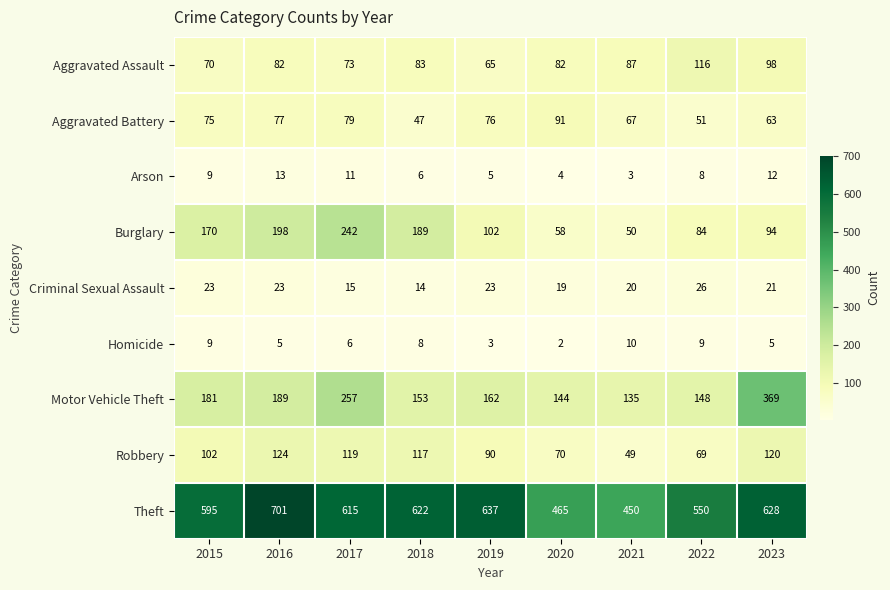

Which series has the widest spread of values?

Theft